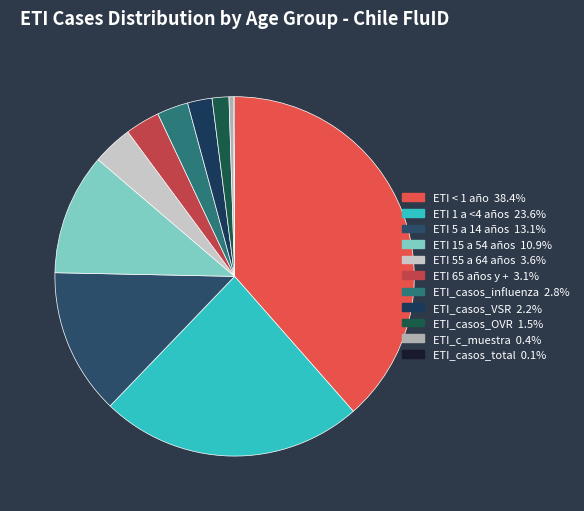

What percentage is the ETI 15 a 54 años slice, to the nearest percent?

11%